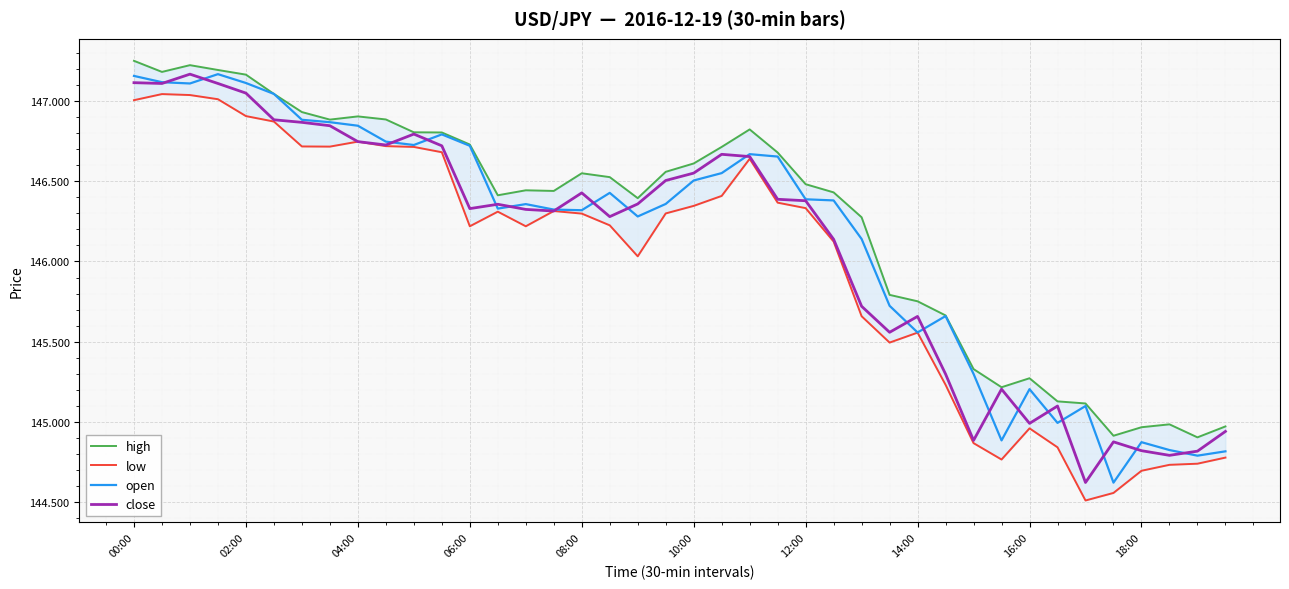

What is the value of the open point at the 14th from the left?

146.3